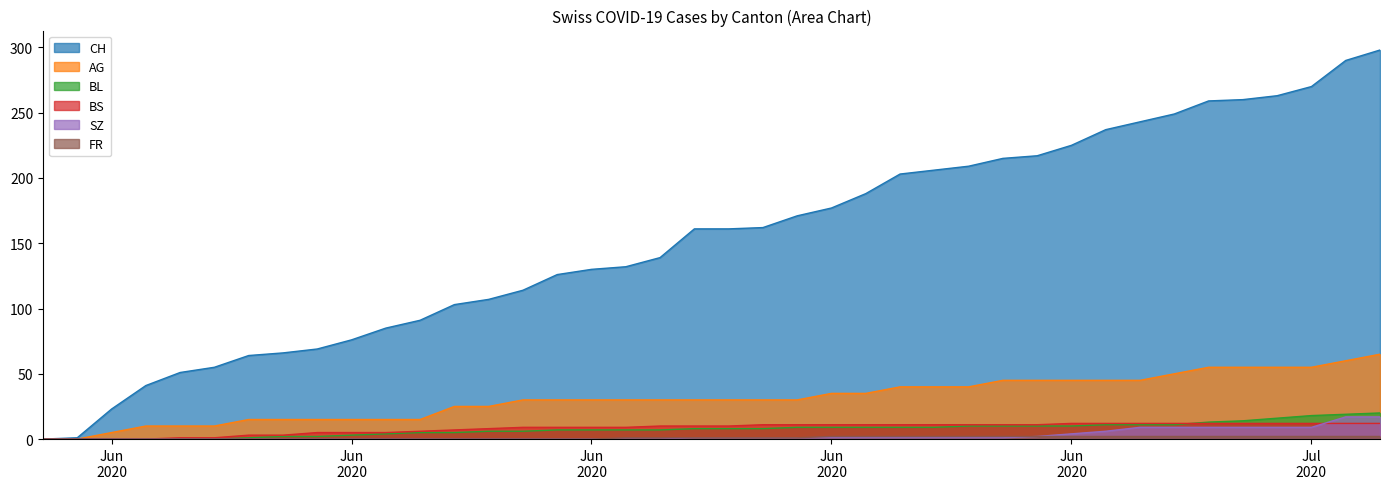

What is the label of the 30th point from the right?

2020-06-10